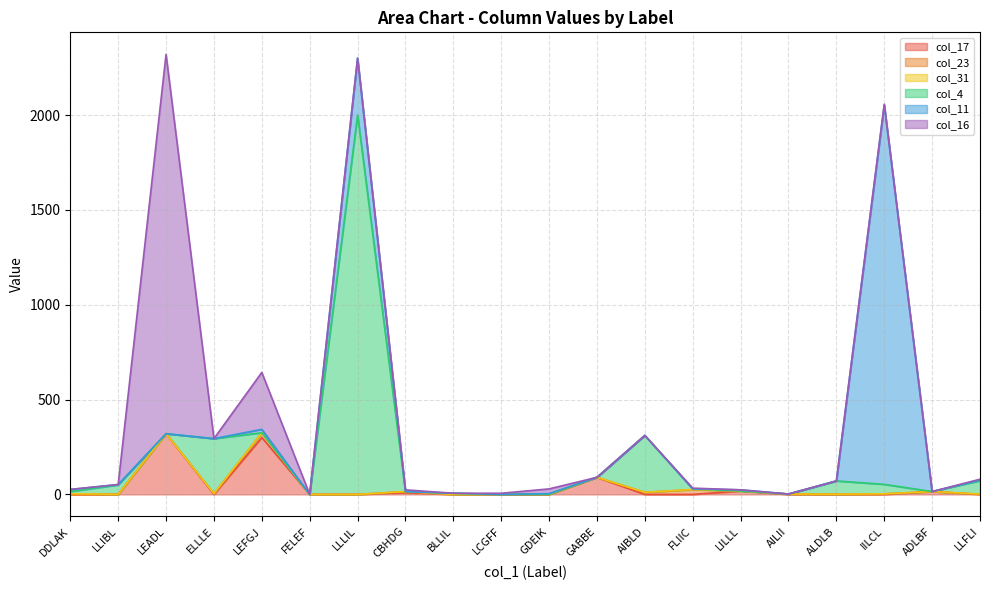

How many intersections are there between col_31 and col_11?

2